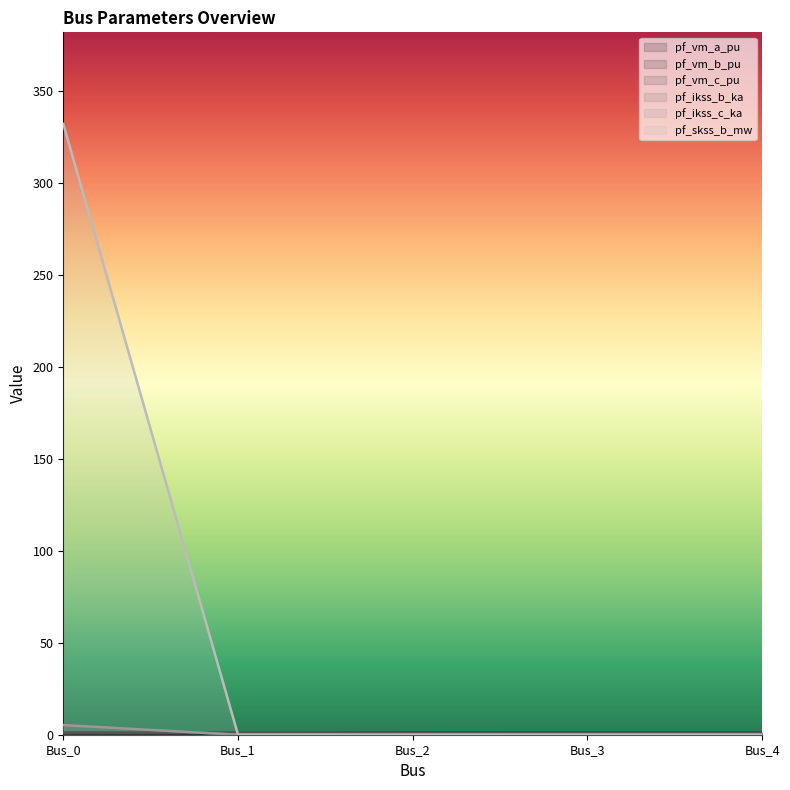

Reading left to right, transcribe all the data shown in this chart.

pf_vm_a_pu: Bus_0=1.0	Bus_1=0.9	Bus_2=1.0	Bus_3=1.1	Bus_4=1.1
pf_vm_b_pu: Bus_0=0.0	Bus_1=0.7	Bus_2=1.0	Bus_3=1.1	Bus_4=1.1
pf_vm_c_pu: Bus_0=1.0	Bus_1=1.1	Bus_2=1.1	Bus_3=1.1	Bus_4=1.1
pf_ikss_b_ka: Bus_0=5.2	Bus_1=0.0	Bus_2=0.0	Bus_3=0.0	Bus_4=0.0
pf_ikss_c_ka: Bus_0=5.2	Bus_1=0.0	Bus_2=0.0	Bus_3=0.0	Bus_4=0.0
pf_skss_b_mw: Bus_0=332.0	Bus_1=0.0	Bus_2=0.0	Bus_3=0.0	Bus_4=0.0